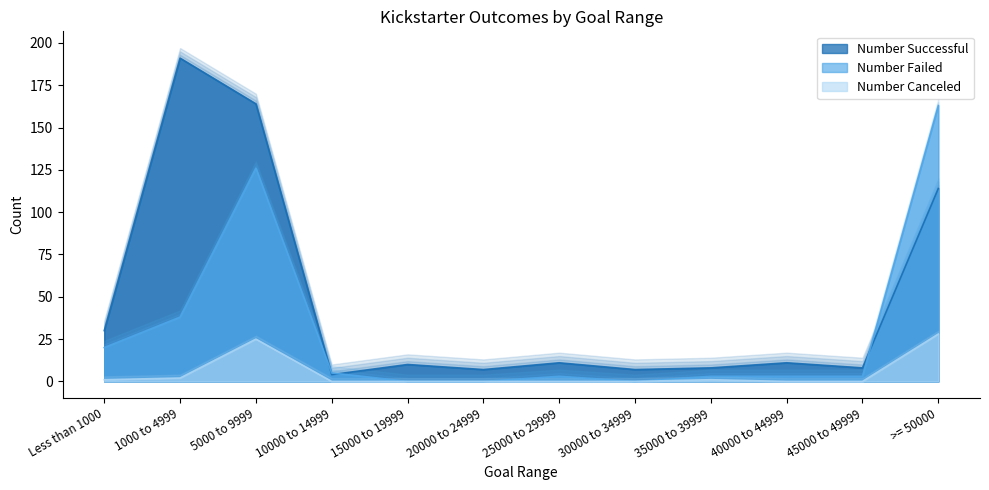

What is the sum of the Number Successful values at >= 50000 and 1000 to 4999?

305